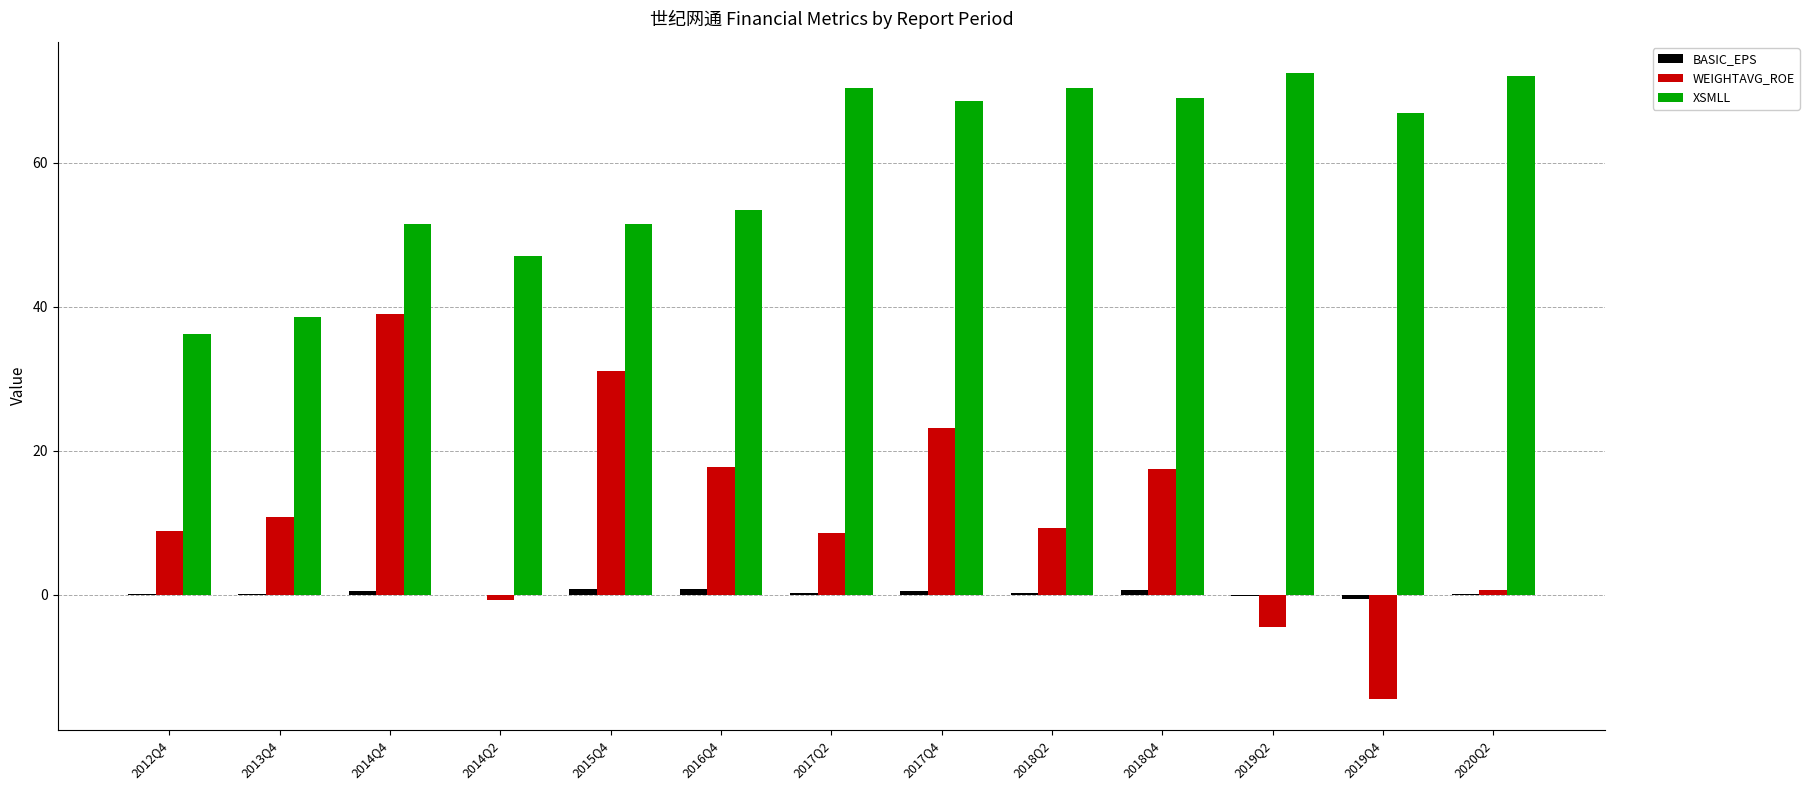

What is the highest value of the WEIGHTAVG_ROE series?

39.0